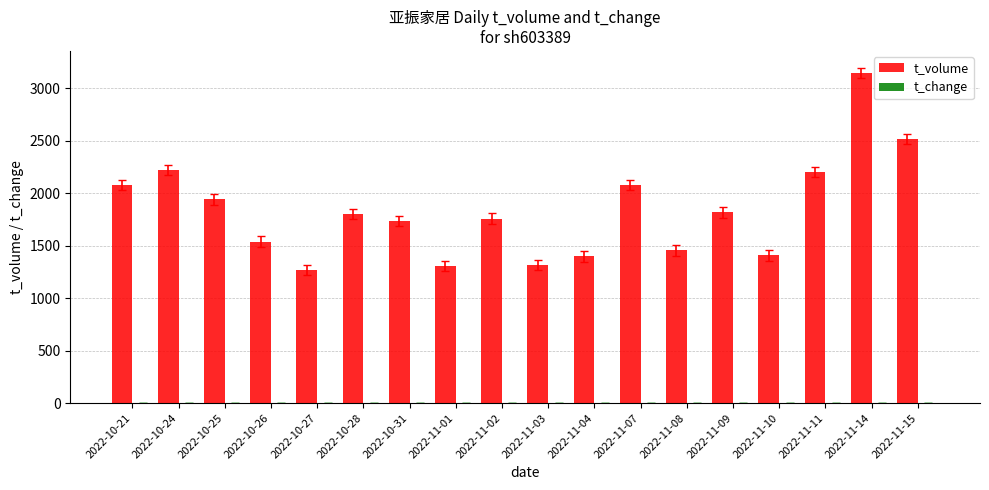

Between 2022-10-31 and 2022-11-03, which series saw the biggest shift?

t_volume